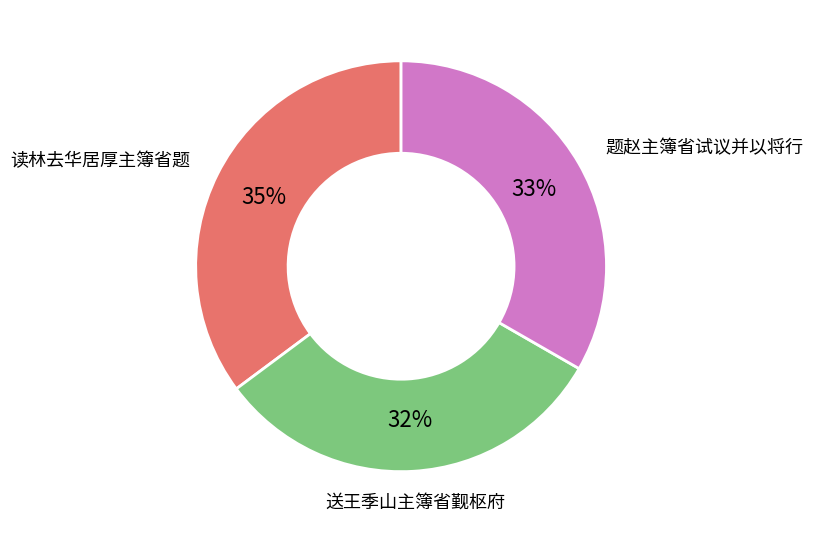

Do 题赵主簿省试议并以将行 and 读林去华居厚主簿省题 together represent more than half of the pie?

Yes